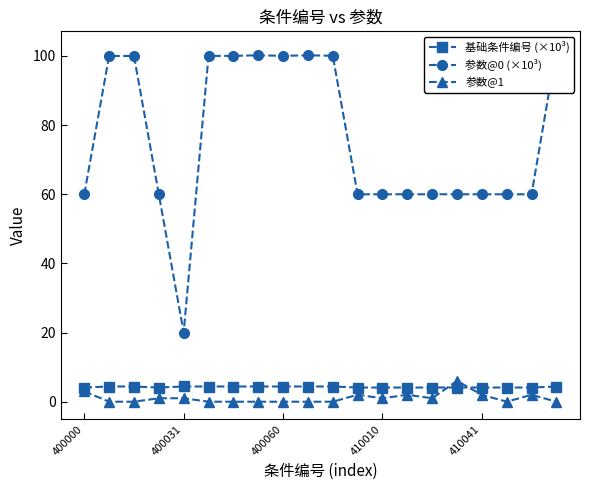

The value of 基础条件编号 (×10³) at 400060 is 4.4. True or false?

True